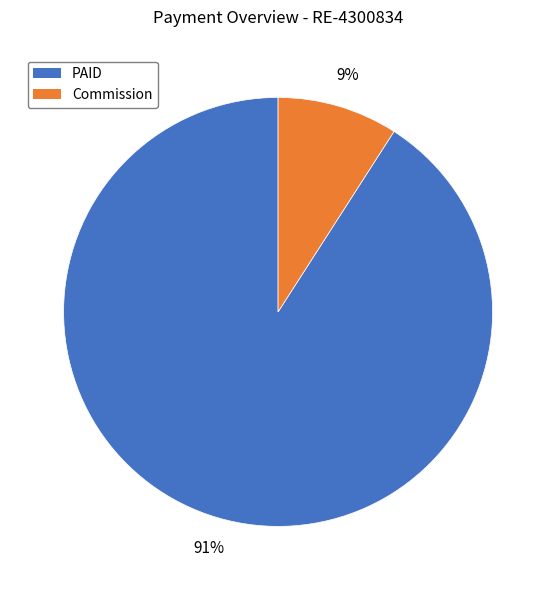

Which slice is the smallest?

Commission